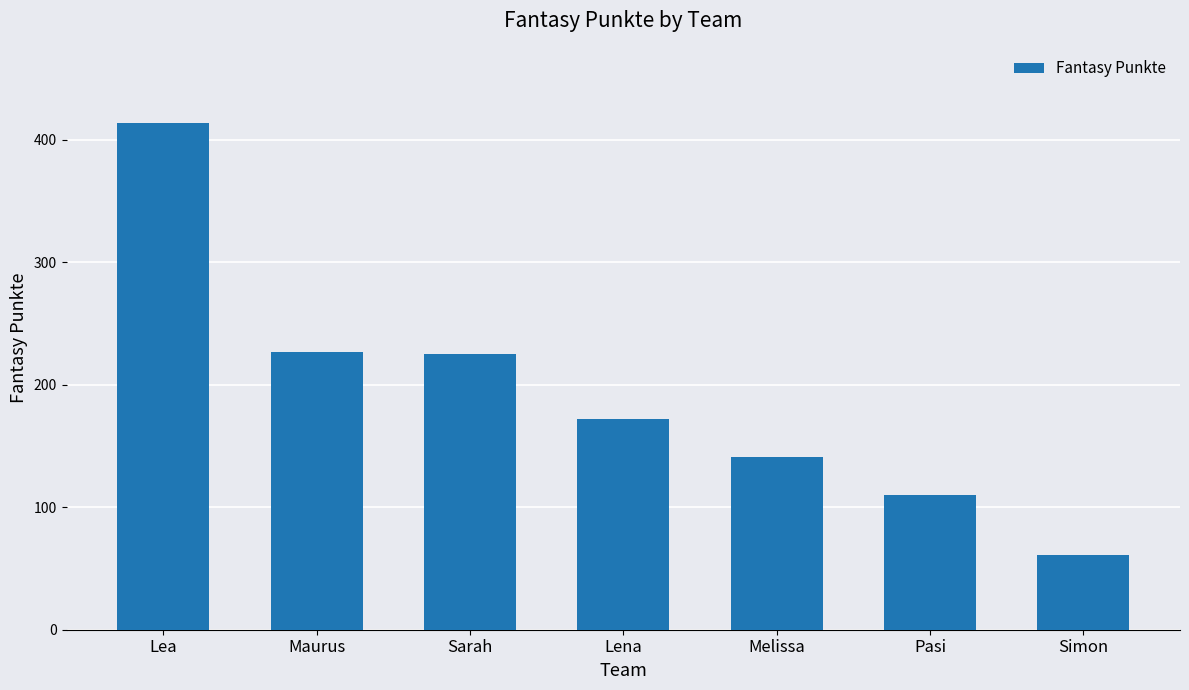

What is the maximum value shown in the chart?

414